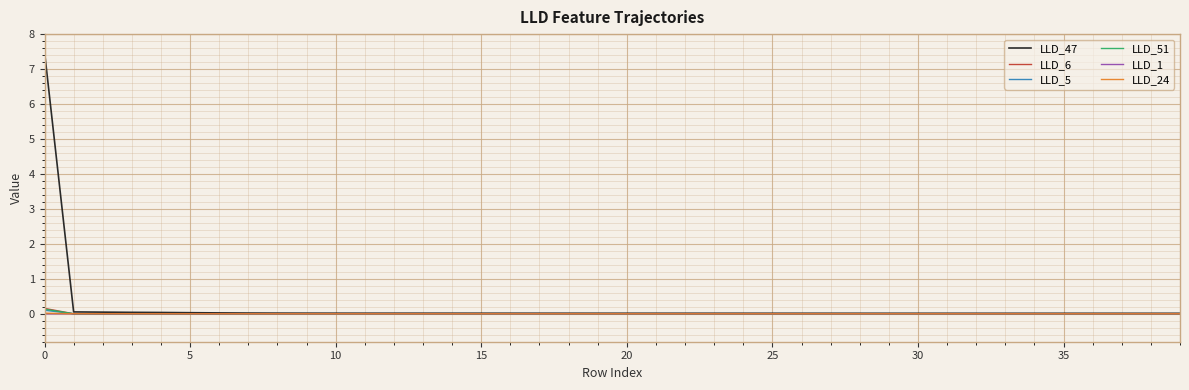

How many categories are shown in the chart?

40